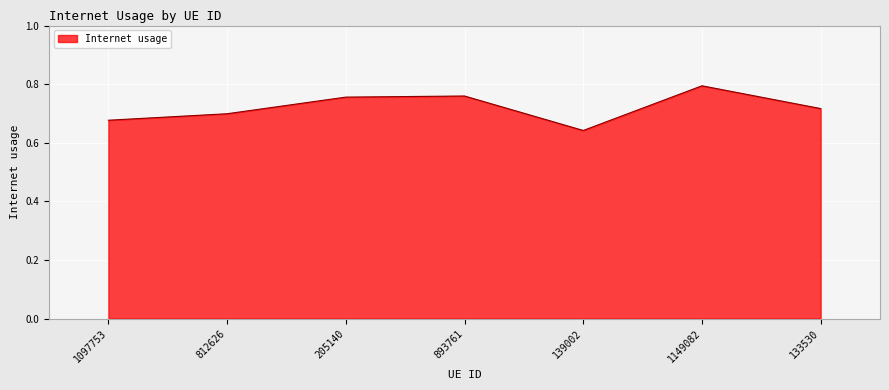

True or false: the data has more than 0 interior local peaks.

True